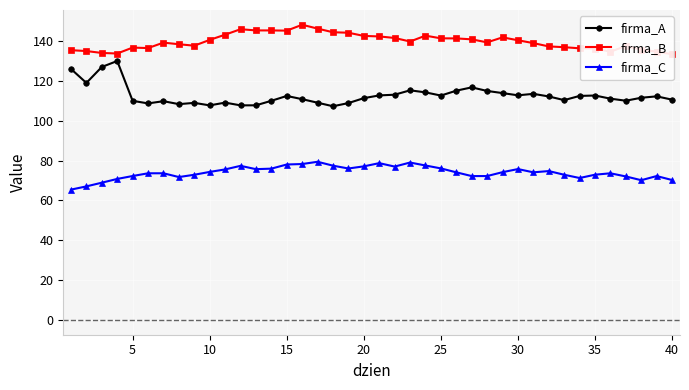

List the series in order of their peak value, lowest first.

firma_C, firma_A, firma_B